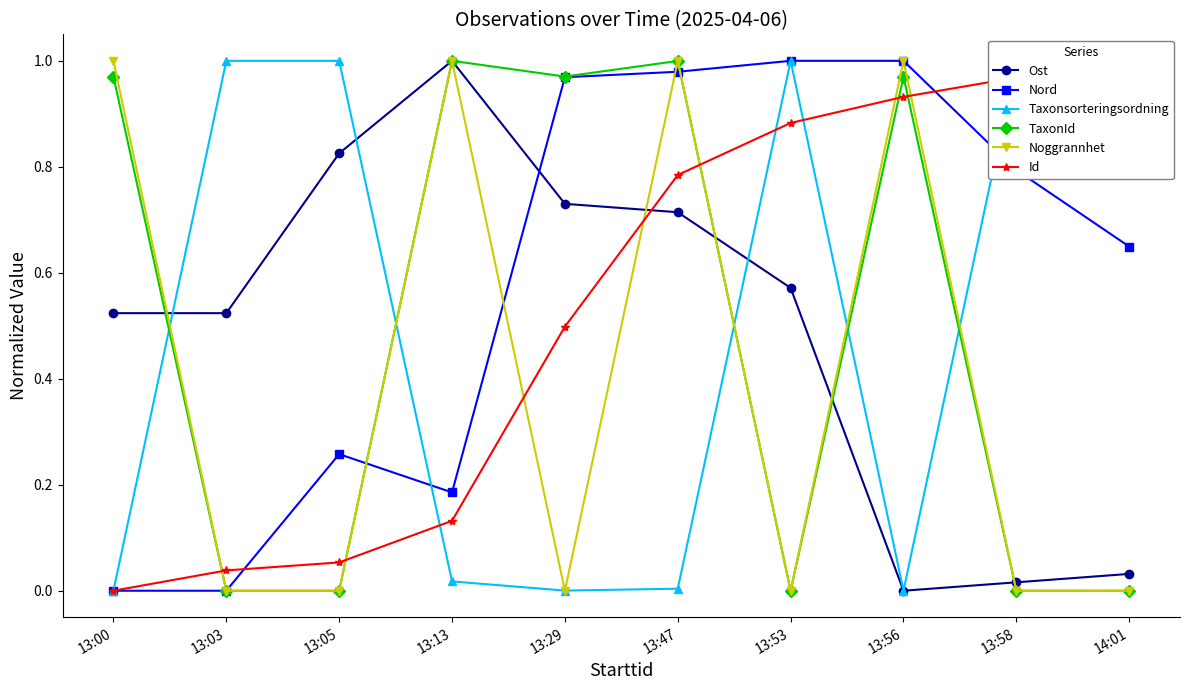

Reading left to right, extract all data points from this chart.

Ost: 13:00=0.5	13:03=0.5	13:05=0.8	13:13=1.0	13:29=0.7	13:47=0.7	13:53=0.6	13:56=0.0	13:58=0.0	14:01=0.0
Nord: 13:00=0.0	13:03=0.0	13:05=0.3	13:13=0.2	13:29=1.0	13:47=1.0	13:53=1.0	13:56=1.0	13:58=0.8	14:01=0.6
Taxonsorteringsordning: 13:00=0.0	13:03=1.0	13:05=1.0	13:13=0.0	13:29=0.0	13:47=0.0	13:53=1.0	13:56=0.0	13:58=1.0	14:01=1.0
TaxonId: 13:00=1.0	13:03=0.0	13:05=0.0	13:13=1.0	13:29=1.0	13:47=1.0	13:53=0.0	13:56=1.0	13:58=0.0	14:01=0.0
Noggrannhet: 13:00=1.0	13:03=0.0	13:05=0.0	13:13=1.0	13:29=0.0	13:47=1.0	13:53=0.0	13:56=1.0	13:58=0.0	14:01=0.0
Id: 13:00=0.0	13:03=0.0	13:05=0.1	13:13=0.1	13:29=0.5	13:47=0.8	13:53=0.9	13:56=0.9	13:58=1.0	14:01=1.0